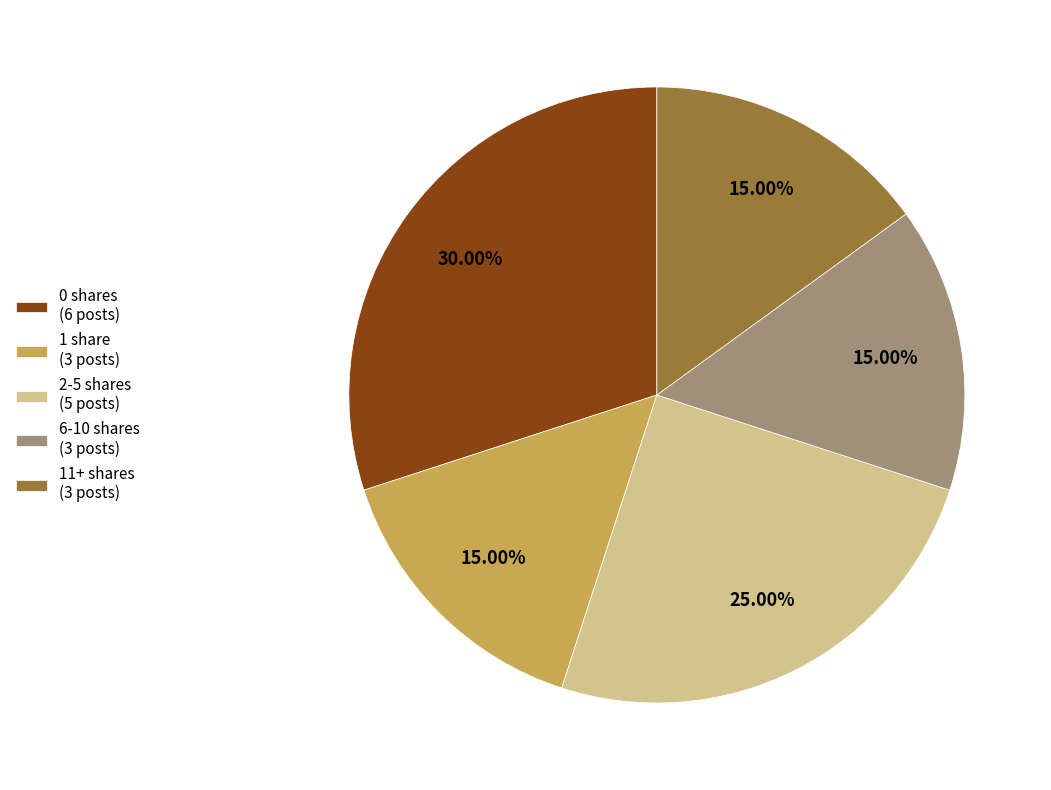

How many segments does this pie chart have?

5